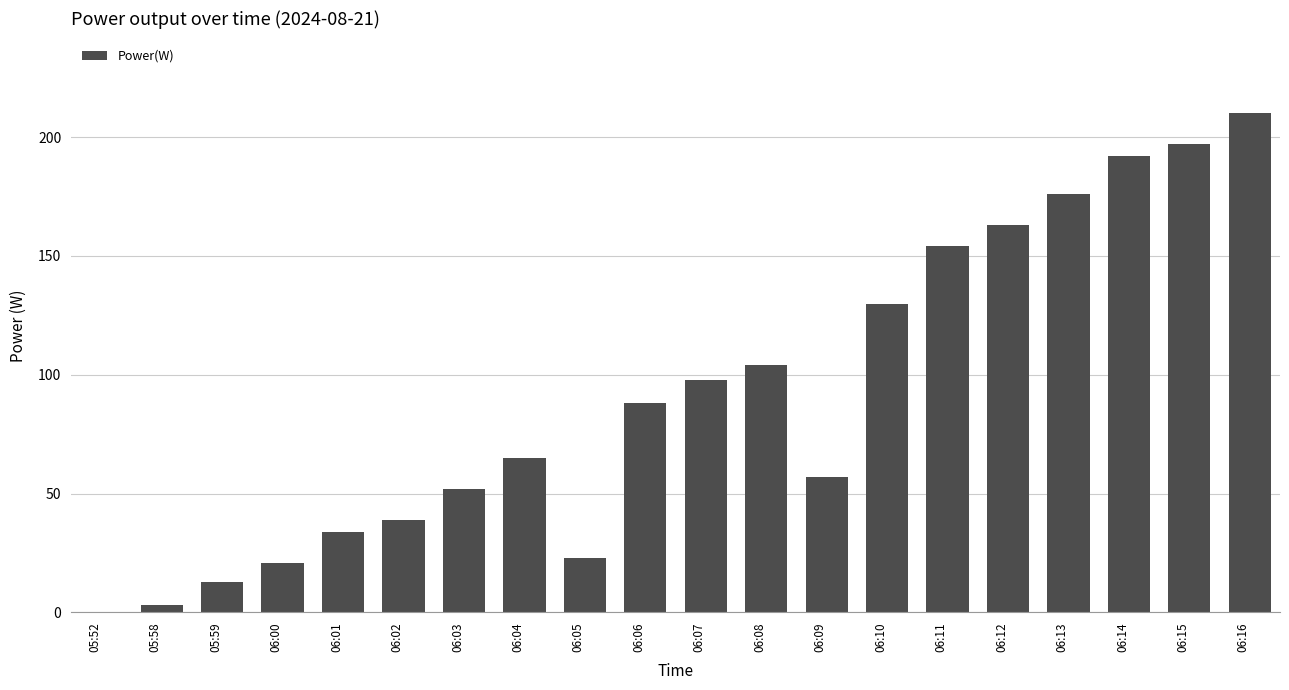

What is the change in value from 06:03 to 06:13?

+124